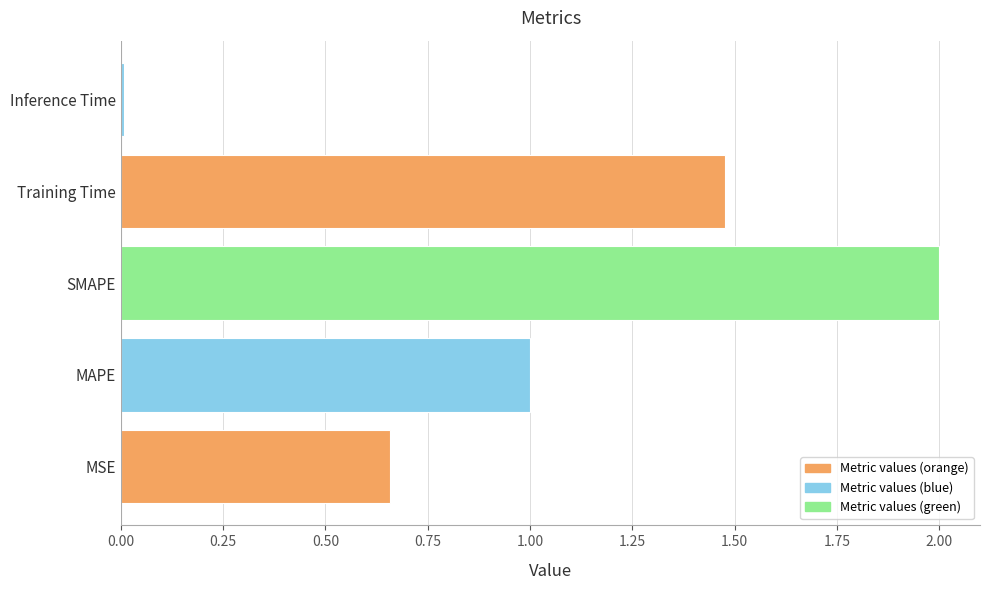

List the labels in order of value, largest first.

SMAPE, Training Time, MAPE, MSE, Inference Time